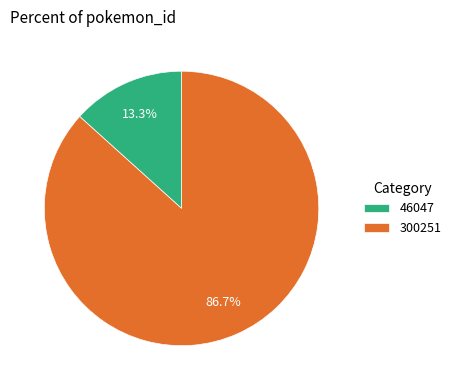

Approximately how many times larger is the value at 46047 compared to 300251?

0.2